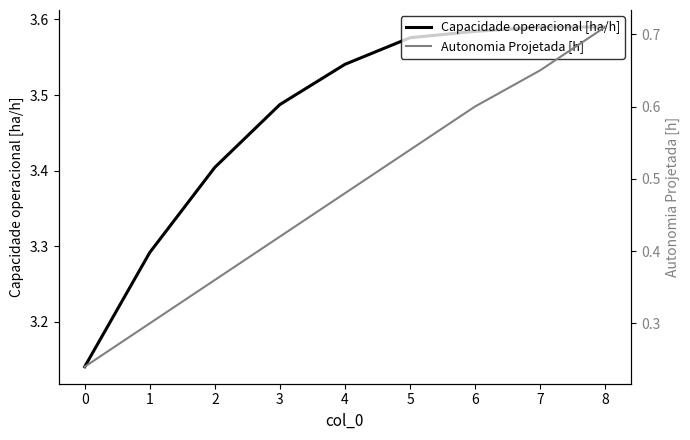

Which series has the largest range (max minus min)?

Autonomia Projetada [h]